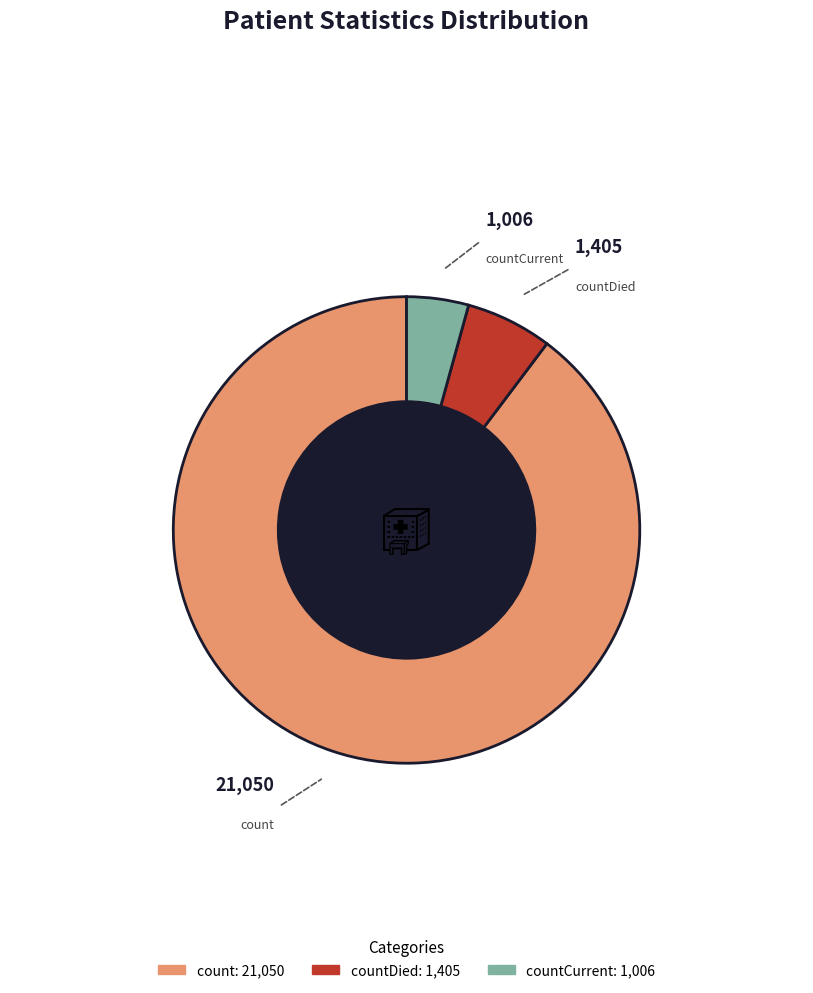

How many segments does this pie chart have?

3